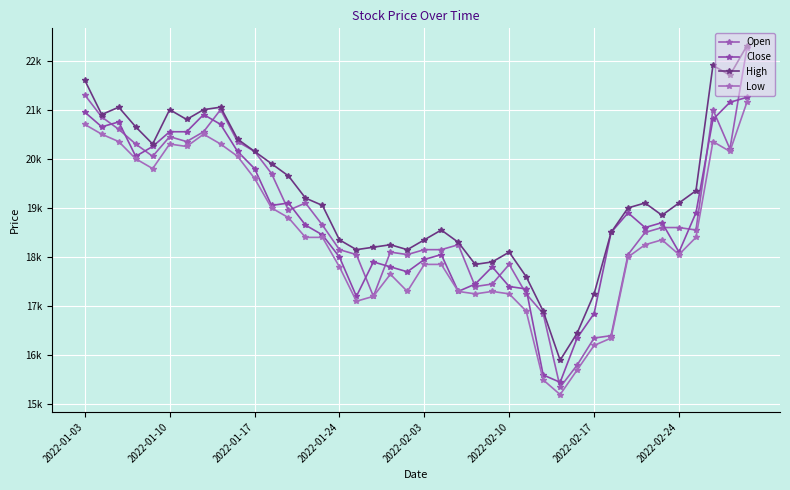

Does the chart have visible grid lines?

Yes